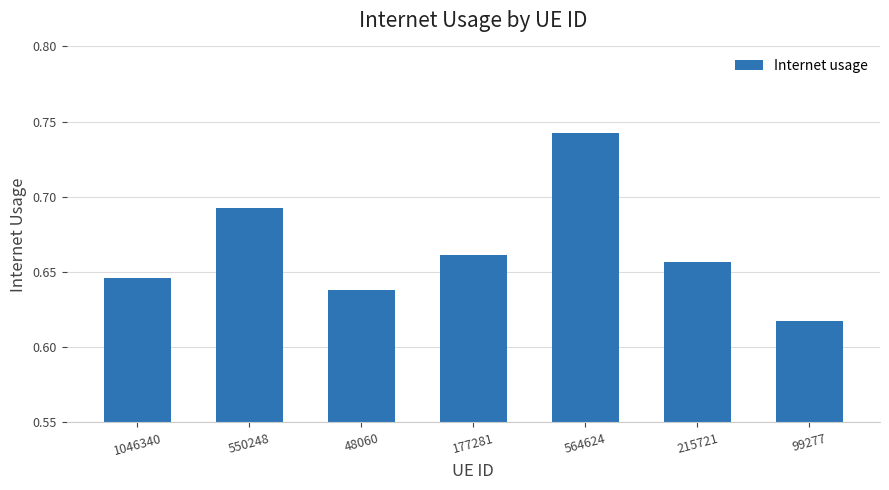

Between 550248 and 48060, which is larger?

550248